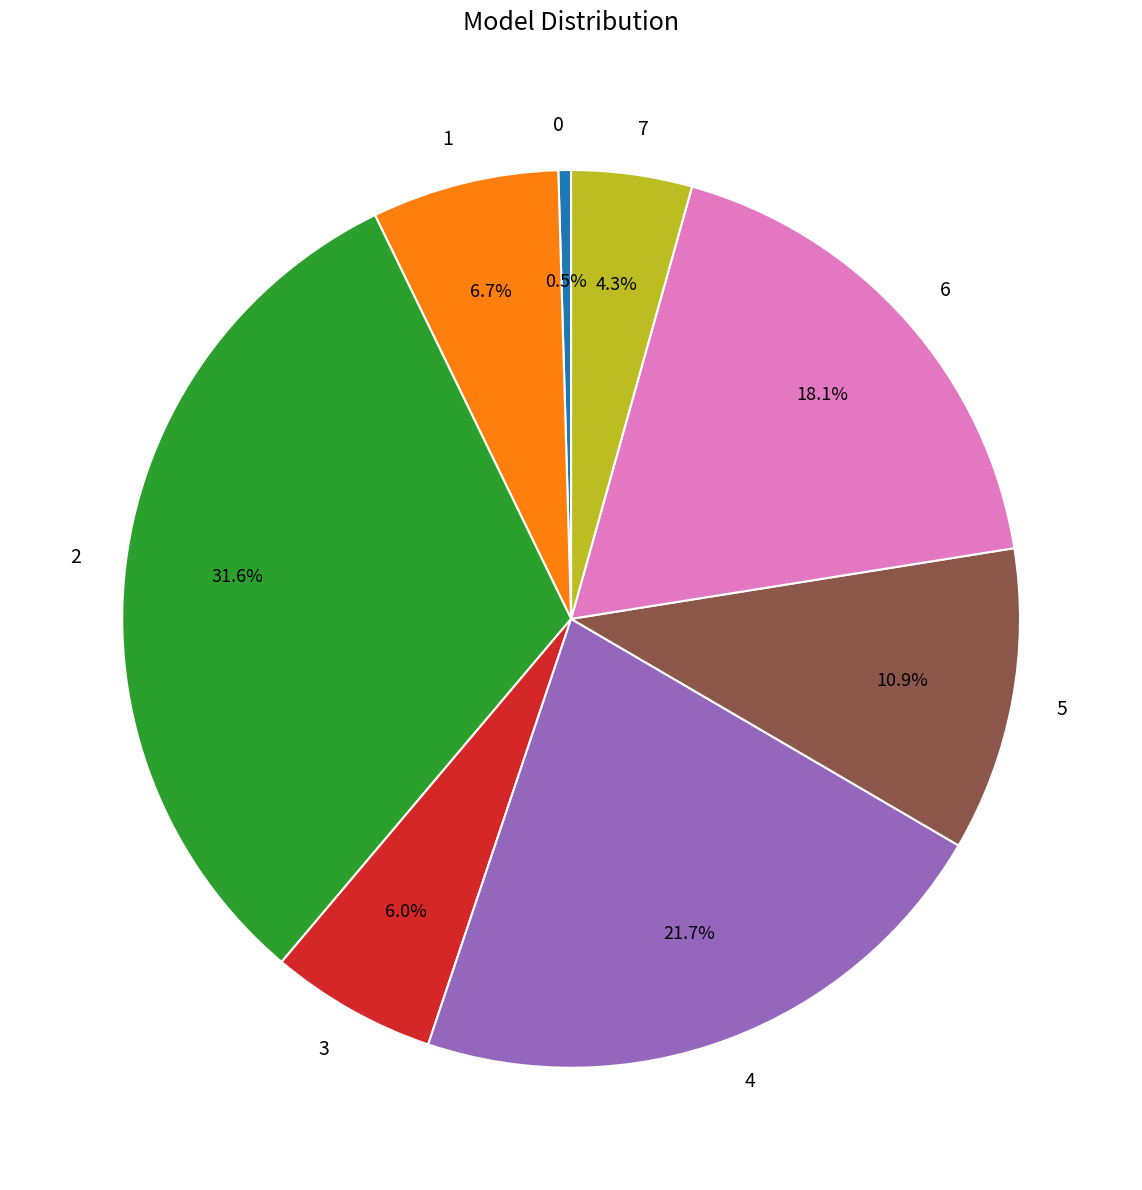

Does 4 account for over 50% of the chart?

No